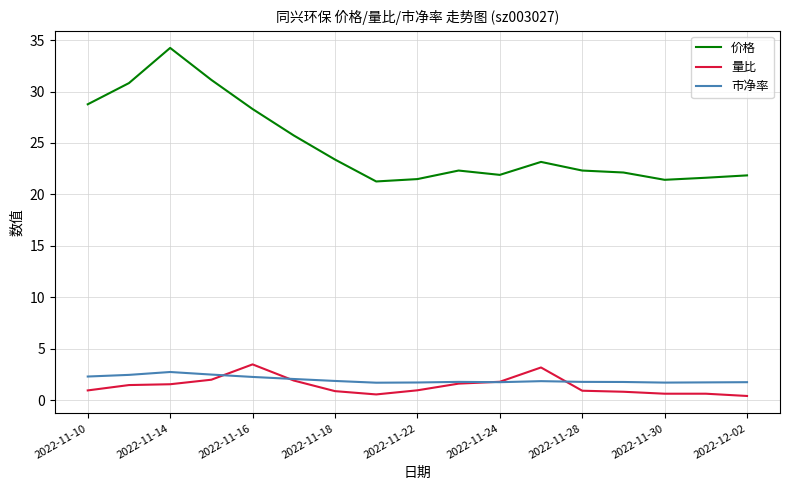

Which series has the widest spread of values?

价格